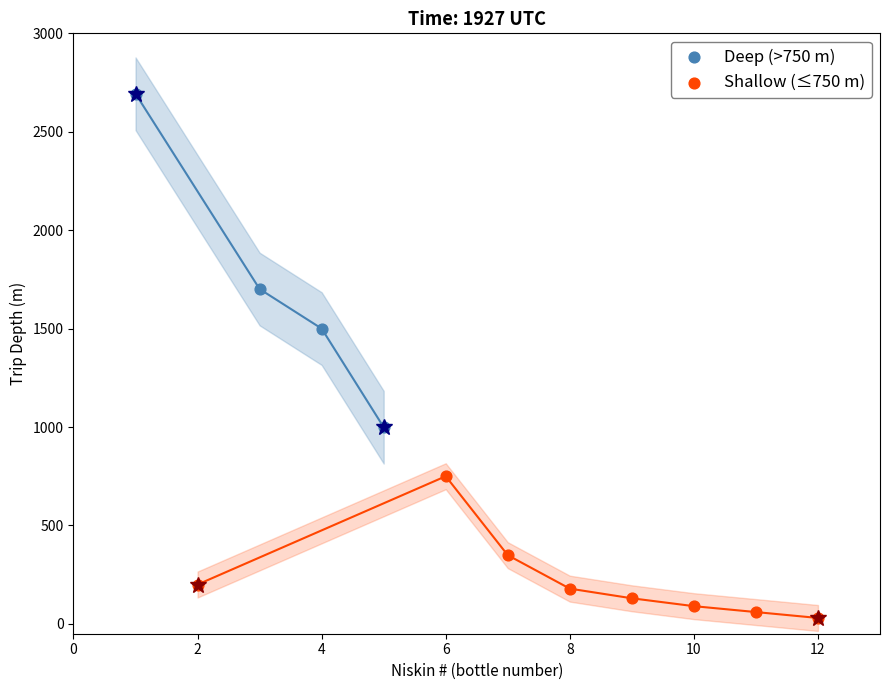

Which series has the widest spread of Y values?

Deep (>750 m)